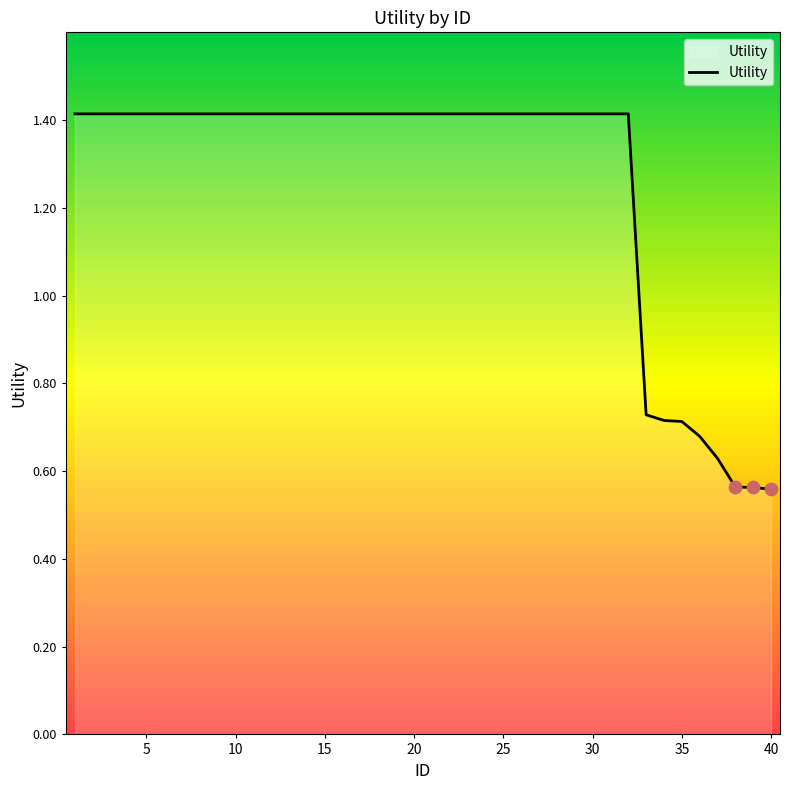

What is the greatest value displayed?

1.4